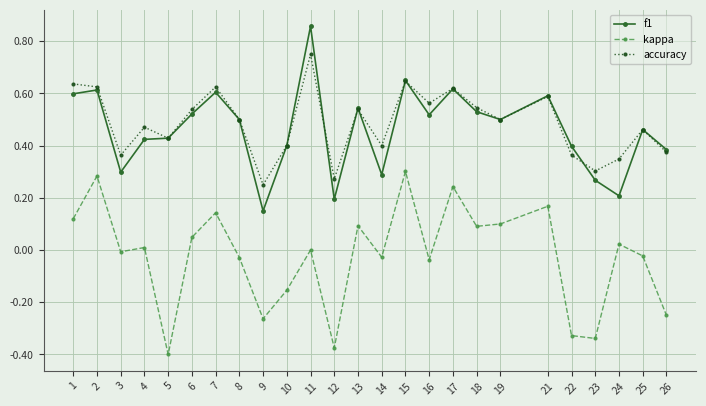

True or false: accuracy and kappa intersect in this chart.

False